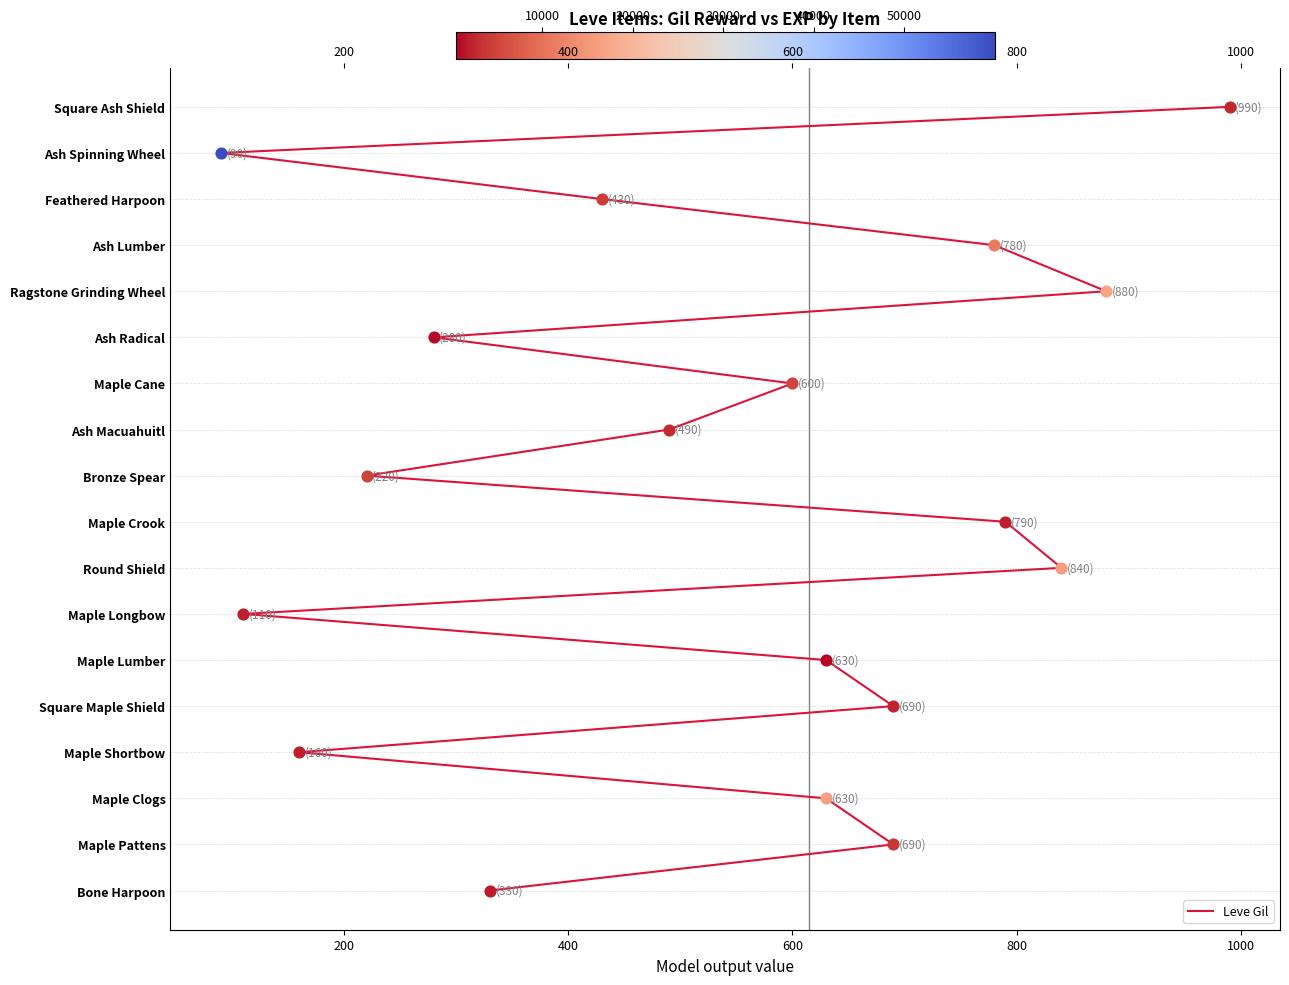

What is the change in value from 600 to 11?

+8